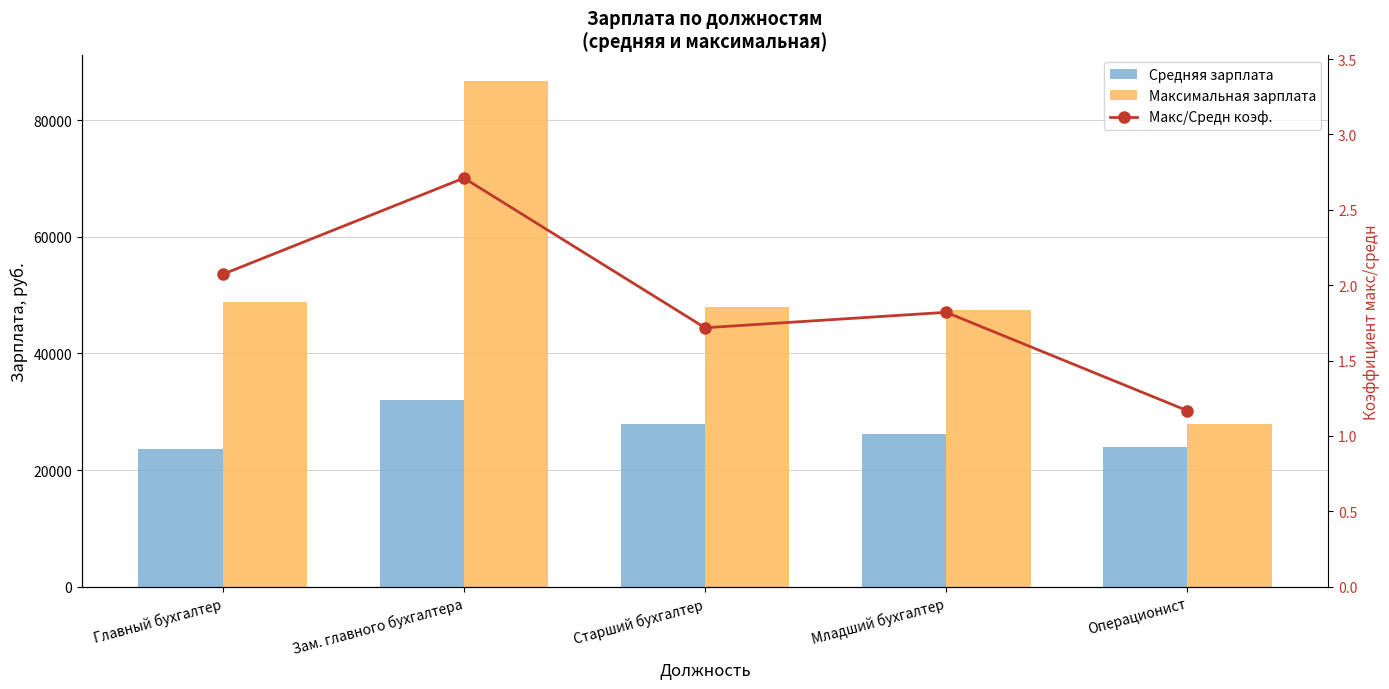

The value of Макс/Средн коэф. at Главный бухгалтер is 2.1. True or false?

True